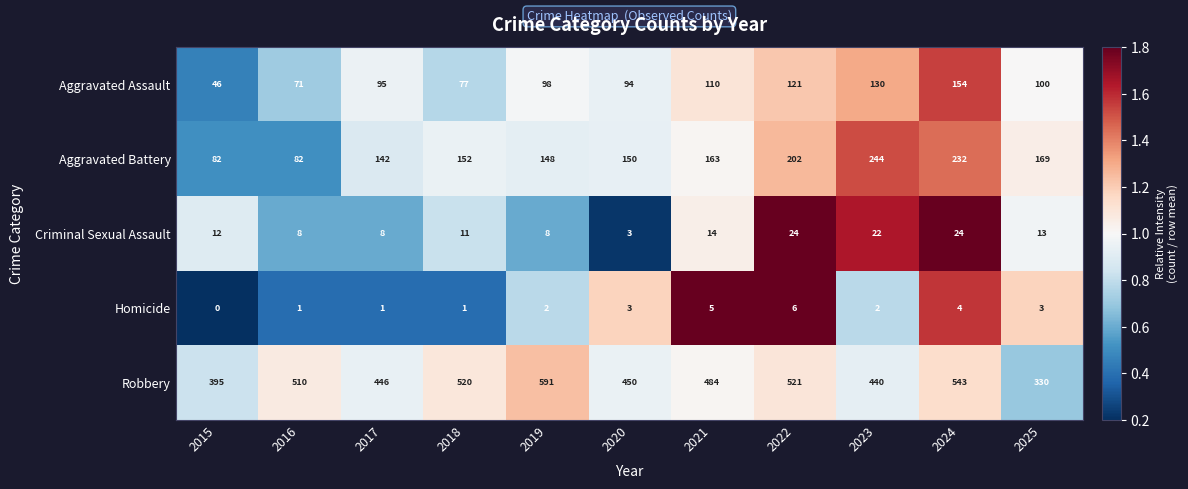

What is the average value of the Aggravated Battery series?

161